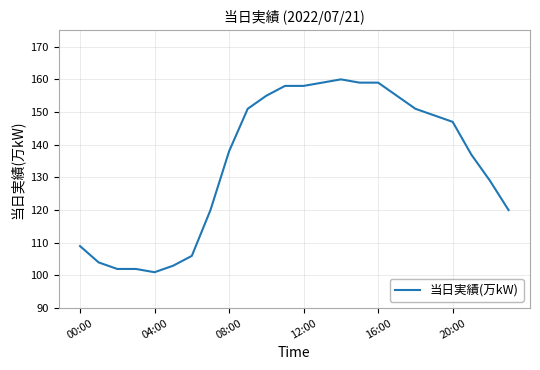

How many lines are shown in the chart?

1